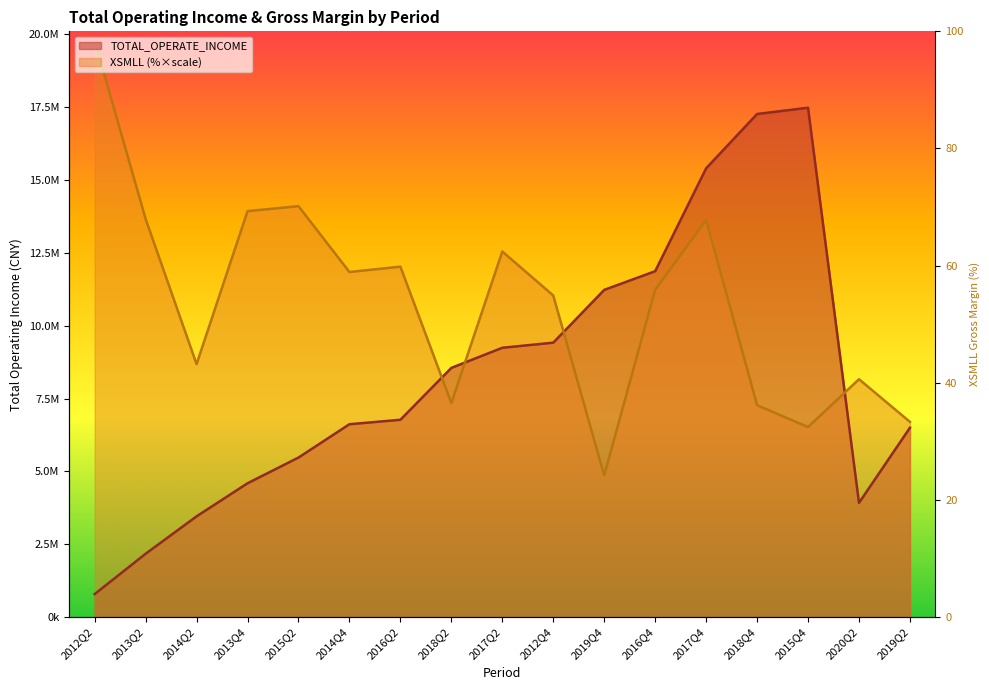

List the labels in order of TOTAL_OPERATE_INCOME value, smallest first.

2012Q2, 2013Q2, 2014Q2, 2020Q2, 2013Q4, 2015Q2, 2019Q2, 2014Q4, 2016Q2, 2018Q2, 2017Q2, 2012Q4, 2019Q4, 2016Q4, 2017Q4, 2018Q4, 2015Q4